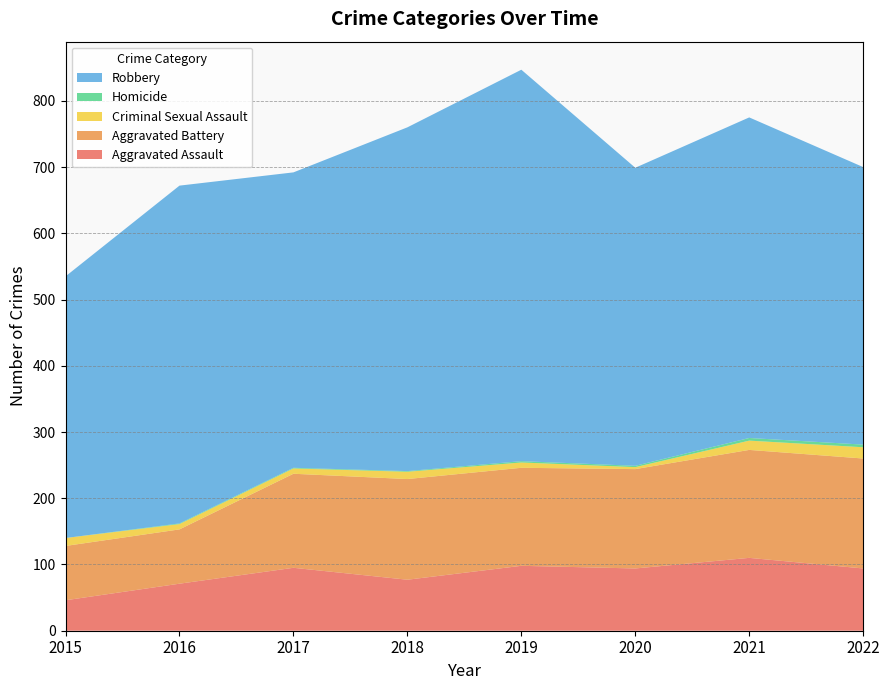

Reading left to right, what are all the values shown in this chart?

Aggravated Assault: 2015=46	2016=71	2017=95	2018=77	2019=98	2020=94	2021=110	2022=94
Aggravated Battery: 2015=82	2016=82	2017=142	2018=152	2019=148	2020=150	2021=163	2022=166
Criminal Sexual Assault: 2015=12	2016=8	2017=8	2018=11	2019=8	2020=3	2021=14	2022=17
Homicide: 2015=0	2016=1	2017=1	2018=1	2019=2	2020=2	2021=4	2022=4
Robbery: 2015=395	2016=510	2017=446	2018=519	2019=591	2020=450	2021=484	2022=419